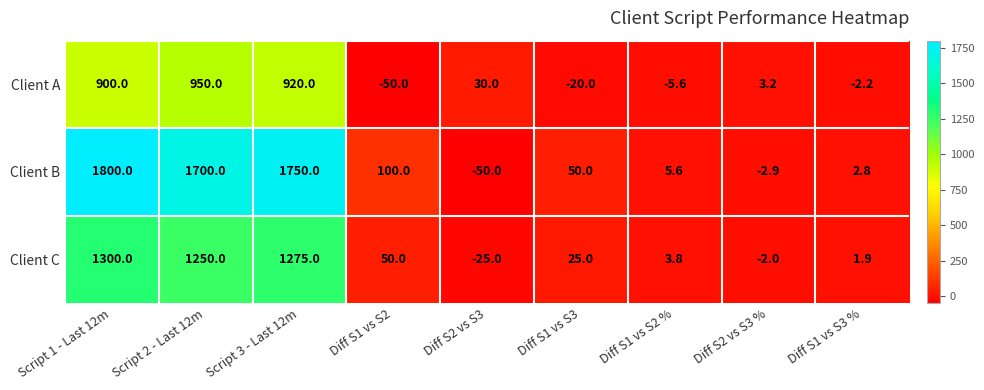

Rank the series by their maximum value, from lowest to highest.

Client A, Client C, Client B